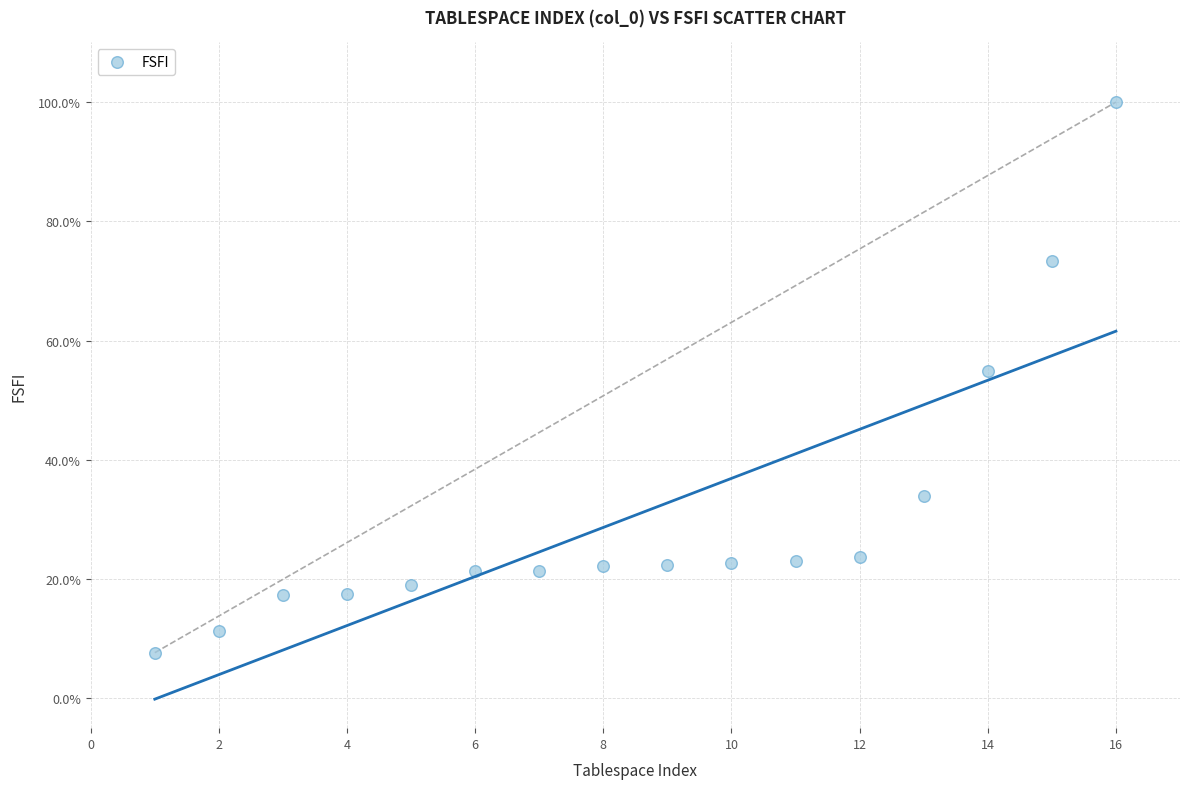

What is the range of X values (max minus min)?

15.0